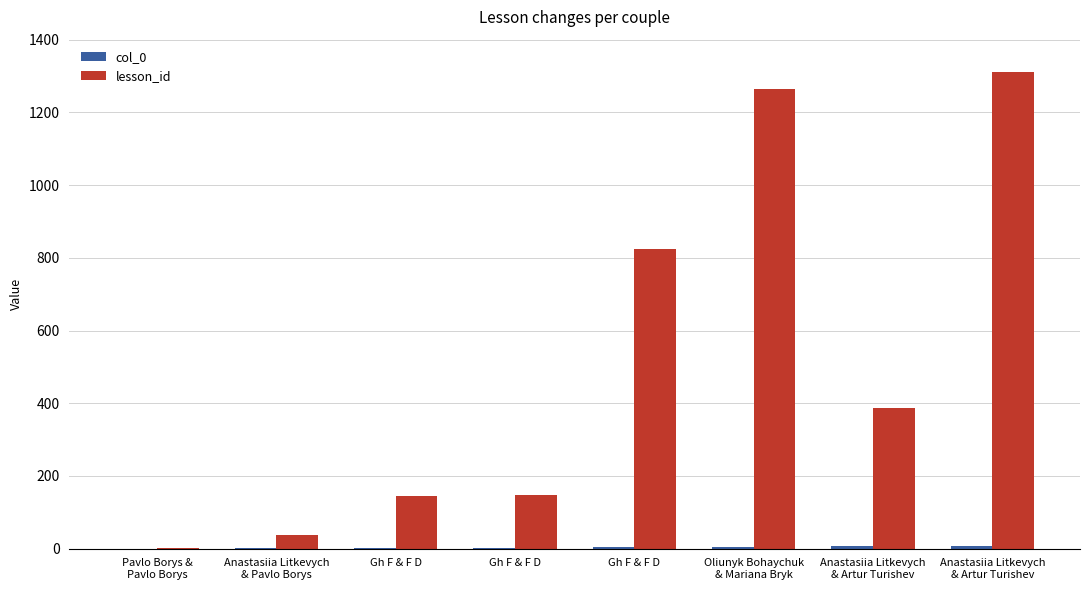

Count the number of data series in this chart.

2